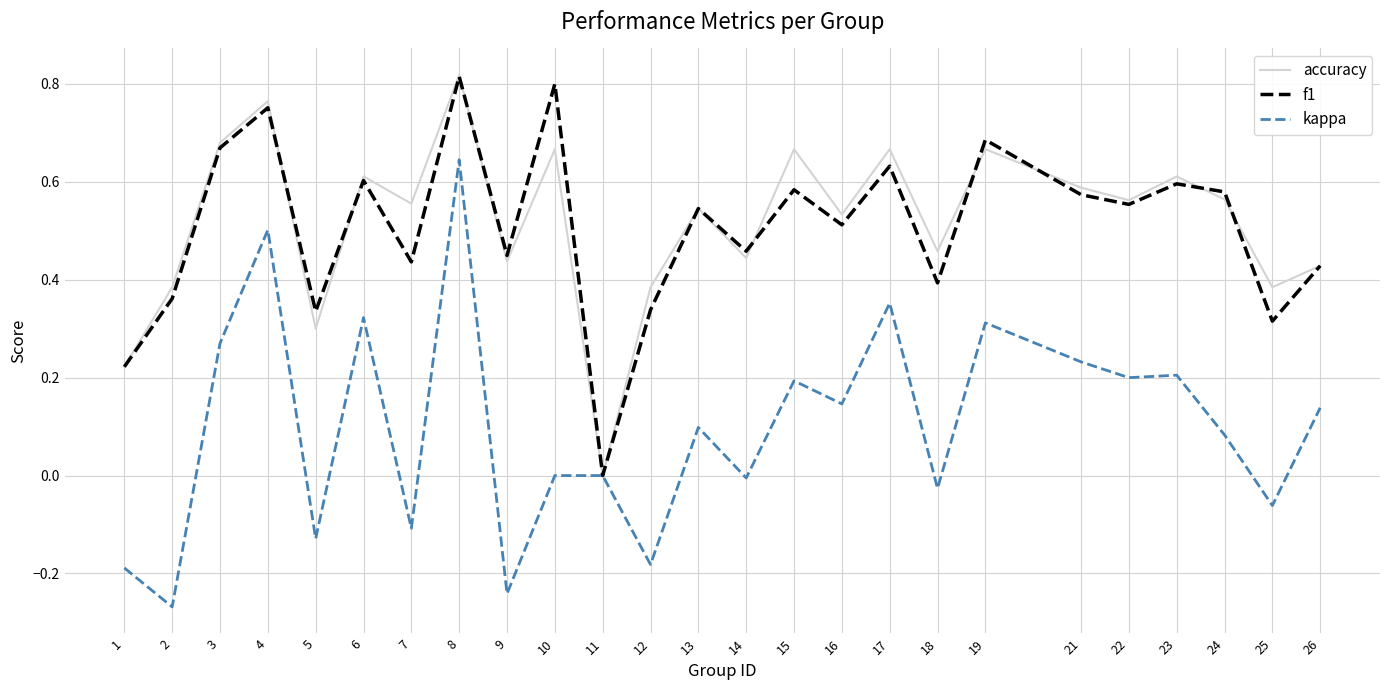

The accuracy series shows 0.6 at 21. True or false?

True